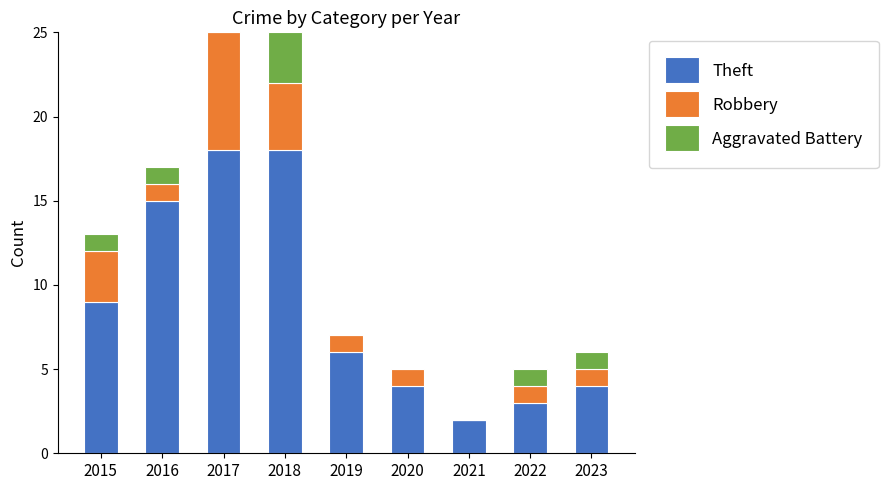

Reading left to right, what are the values for Theft?

2015=9	2016=15	2017=18	2018=18	2019=6	2020=4	2021=2	2022=3	2023=4